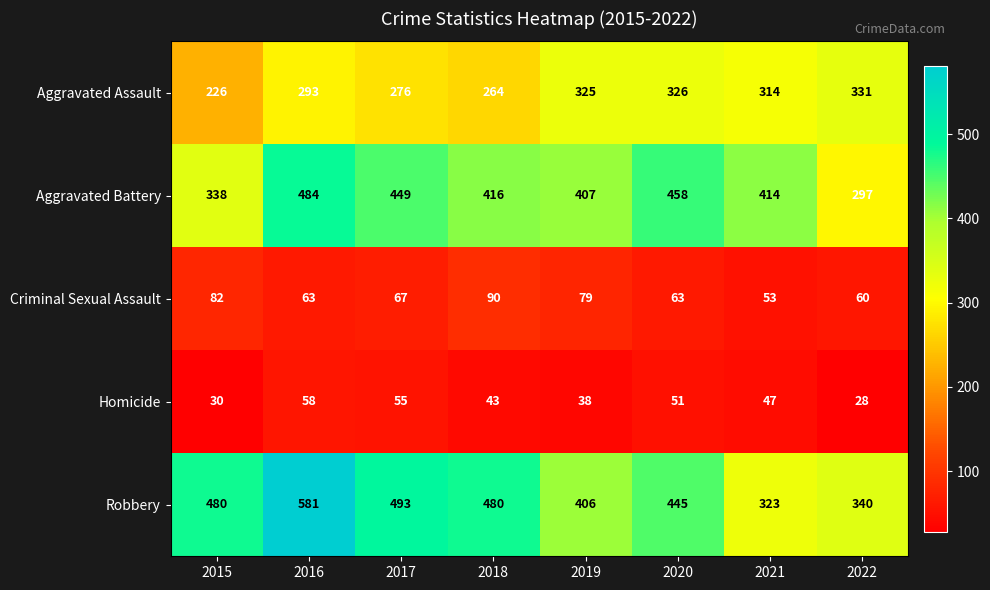

At 2017, list the series in order from smallest to largest.

Homicide, Criminal Sexual Assault, Aggravated Assault, Aggravated Battery, Robbery